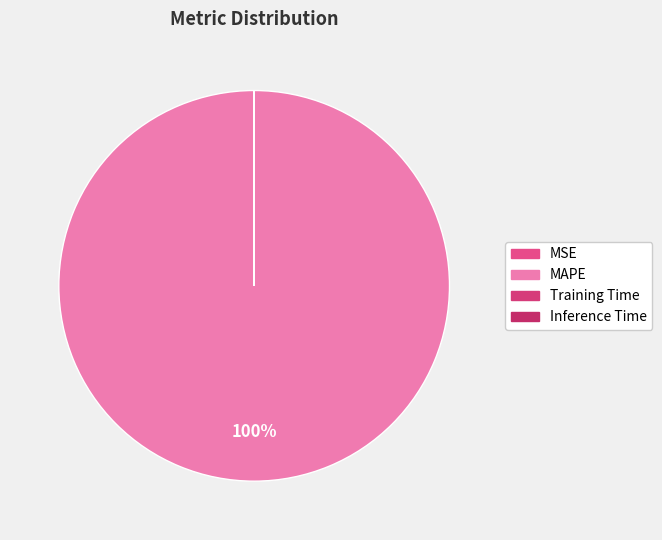

Between Inference Time and MSE, which is larger?

MSE